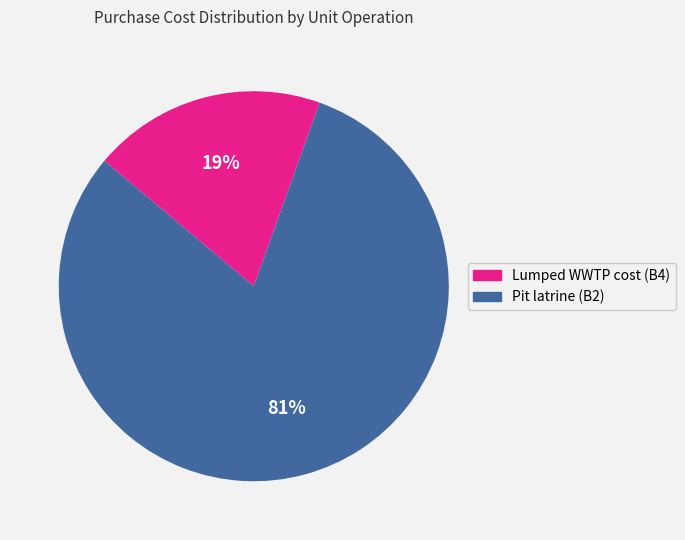

To the nearest percent, what is the combined percentage of Pit latrine (B2) and Lumped WWTP cost (B4)?

100%